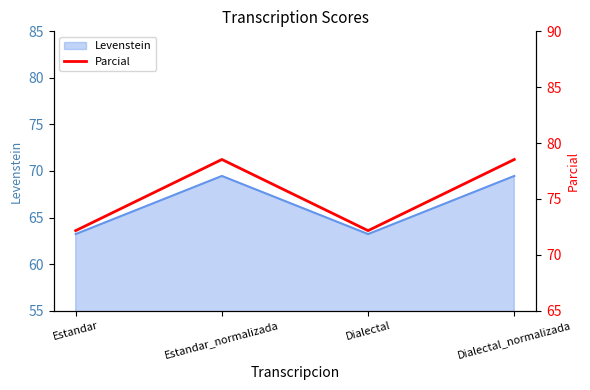

Where does the data first go above 78?

Estandar_normalizada